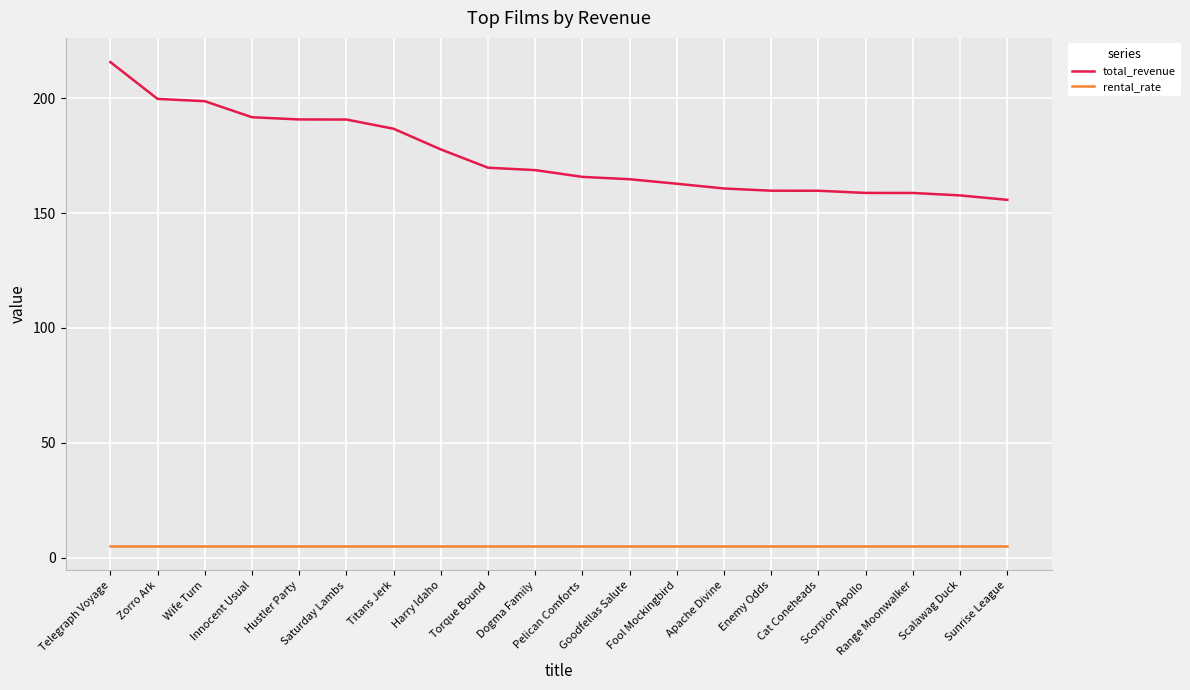

Which series has the widest spread of values?

total_revenue